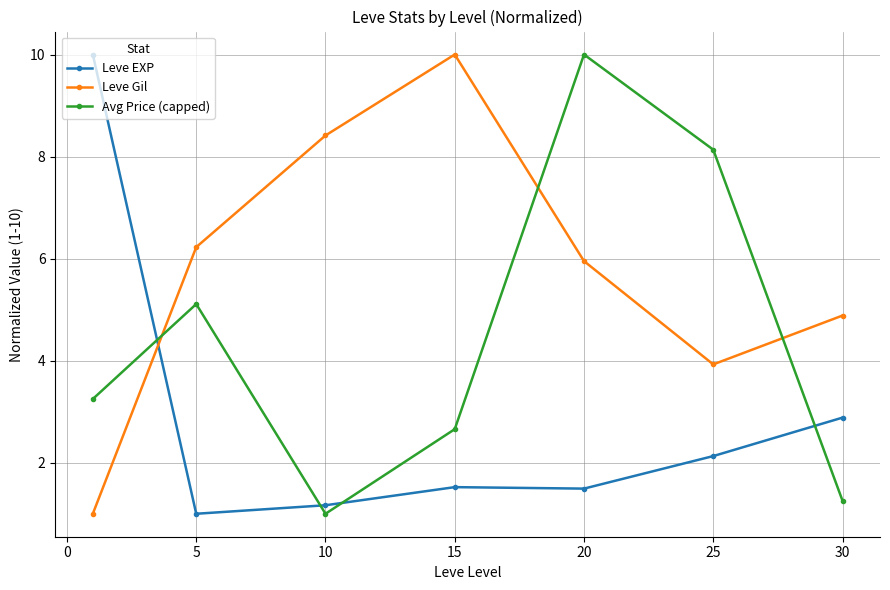

Which series has the largest total across all categories?

Leve Gil